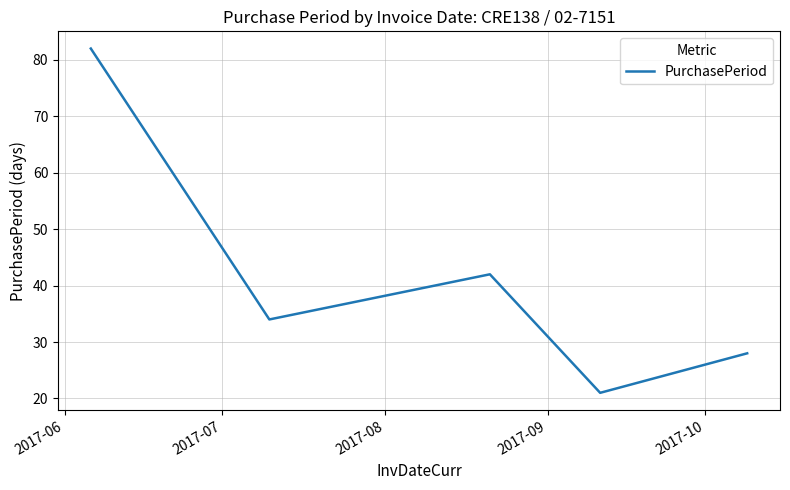

Count the number of categories in the chart.

5